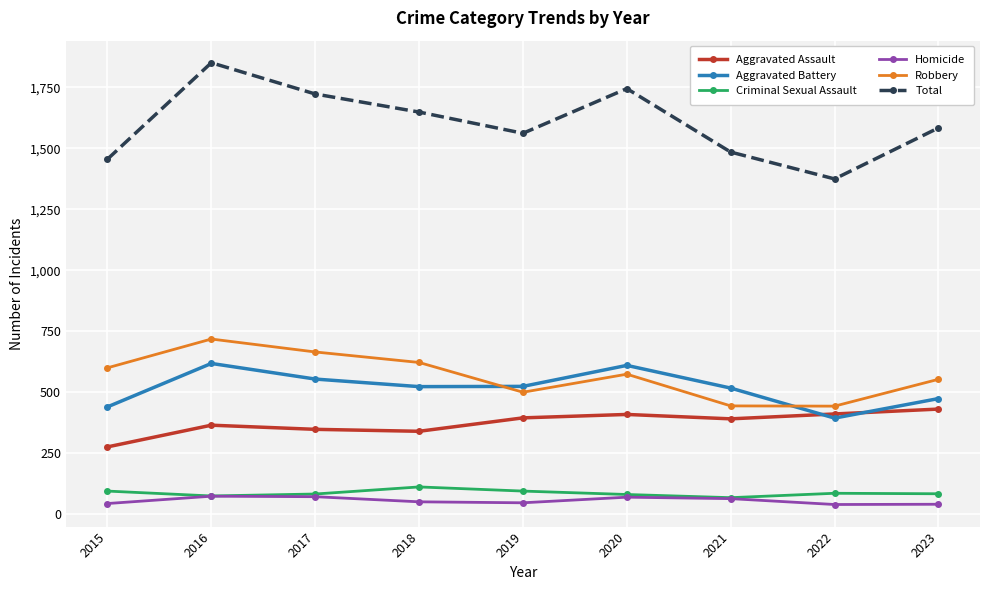

Is the value of Aggravated Assault at 2020 greater than the value of Robbery at 2022?

No